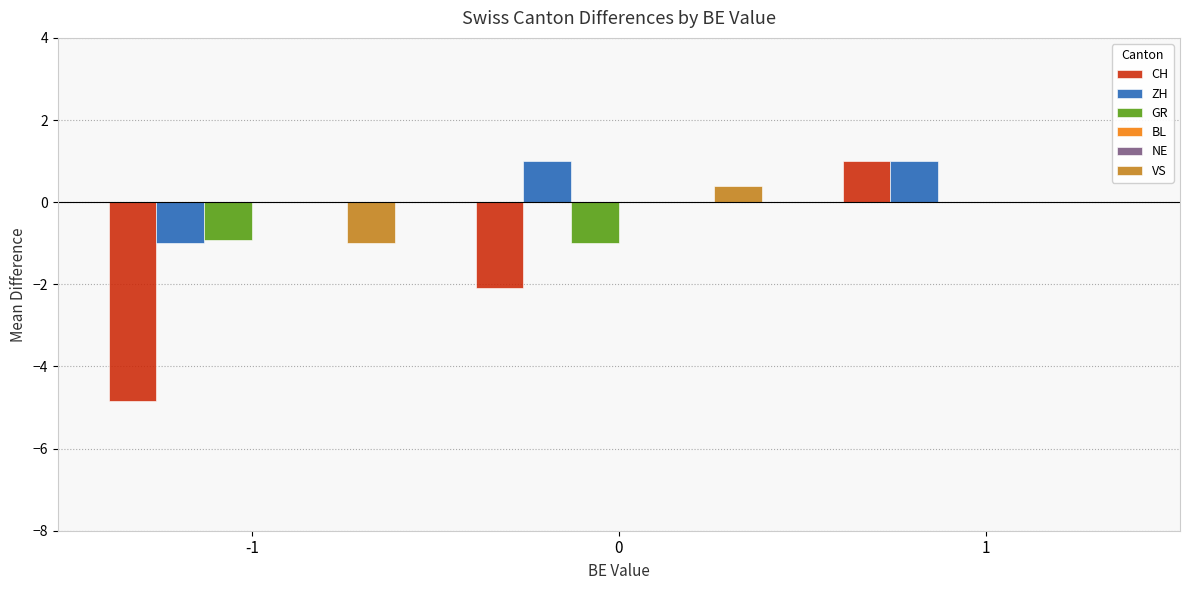

What is the minimum value for VS?

-1.0